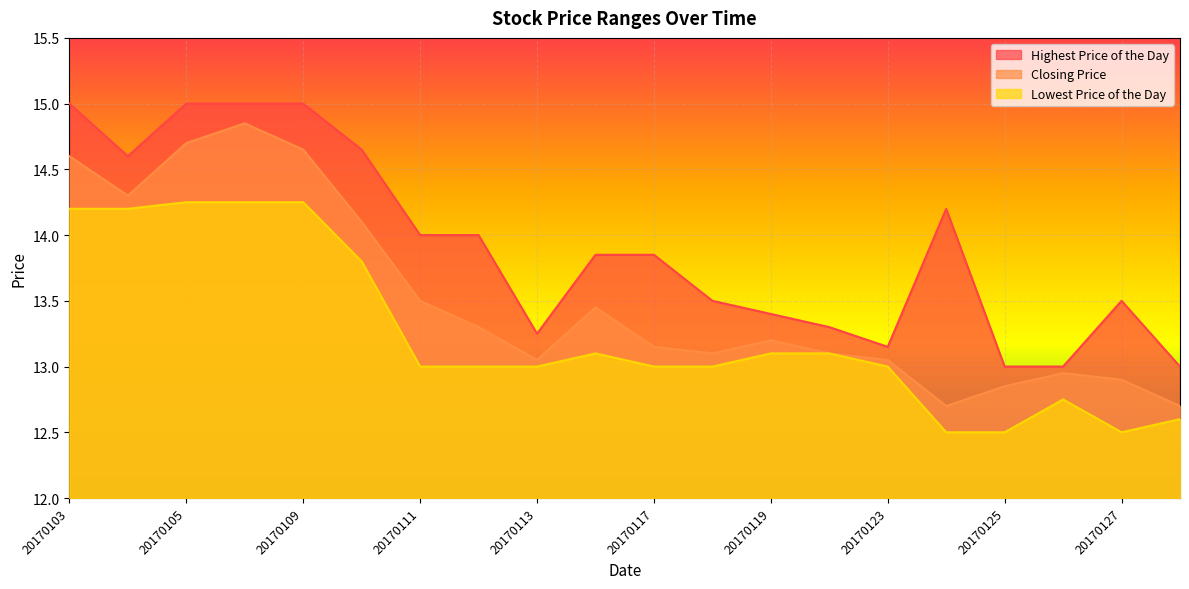

What is the sum of all Lowest Price of the Day values?

265.1